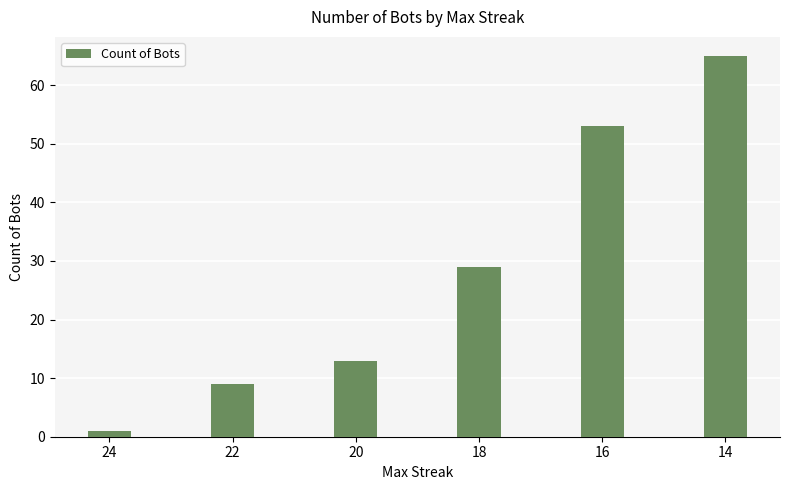

What is the greatest value displayed?

65